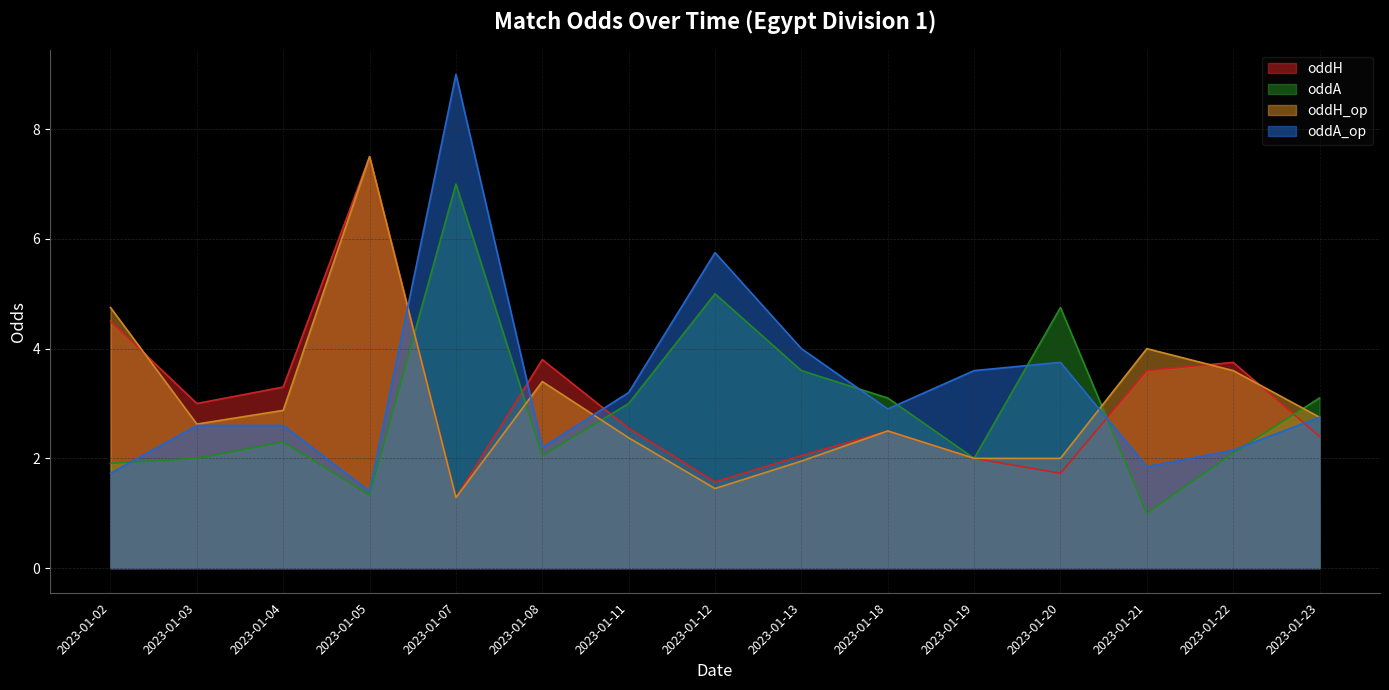

Which series has the largest total across all categories?

oddA_op